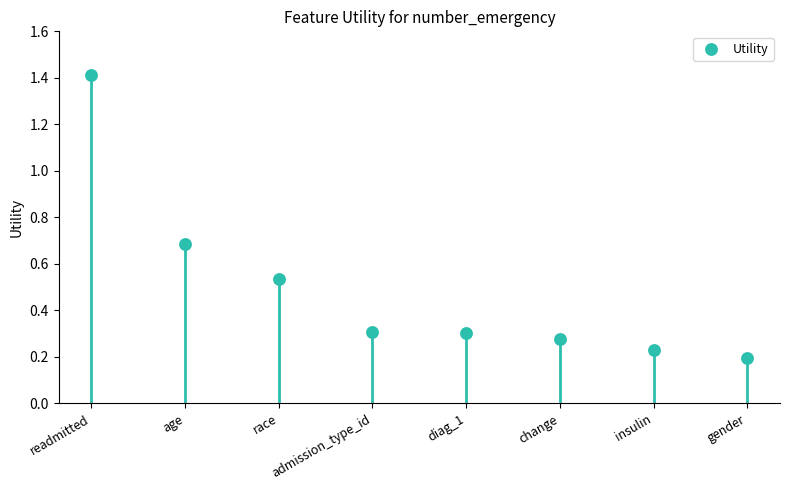

What is the change in value from age to change?

-0.4